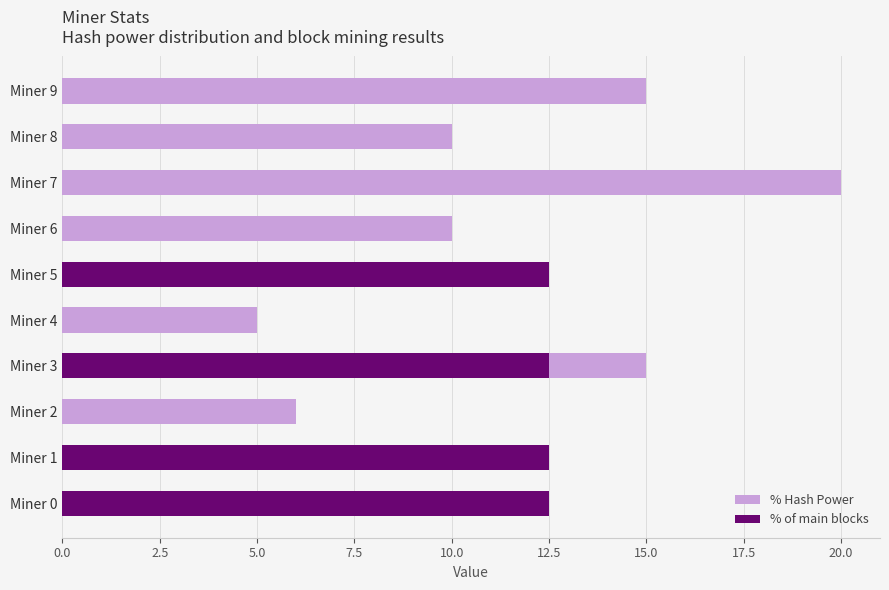

What is the value of the % Hash Power bar at the 10th from the left?

15.0